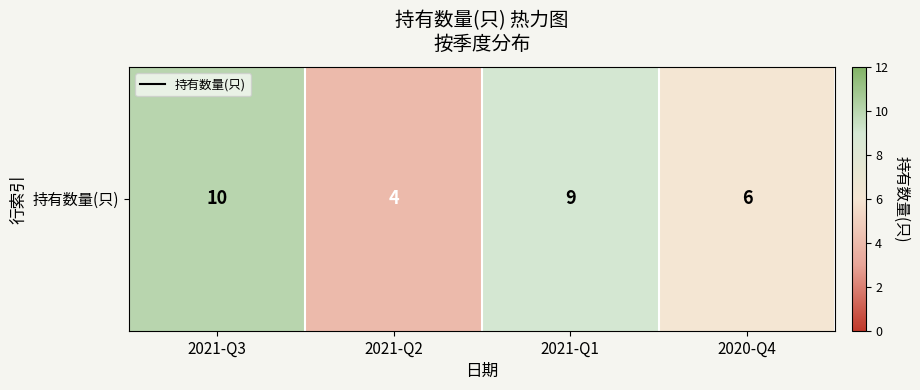

What is the sum of all values?

29